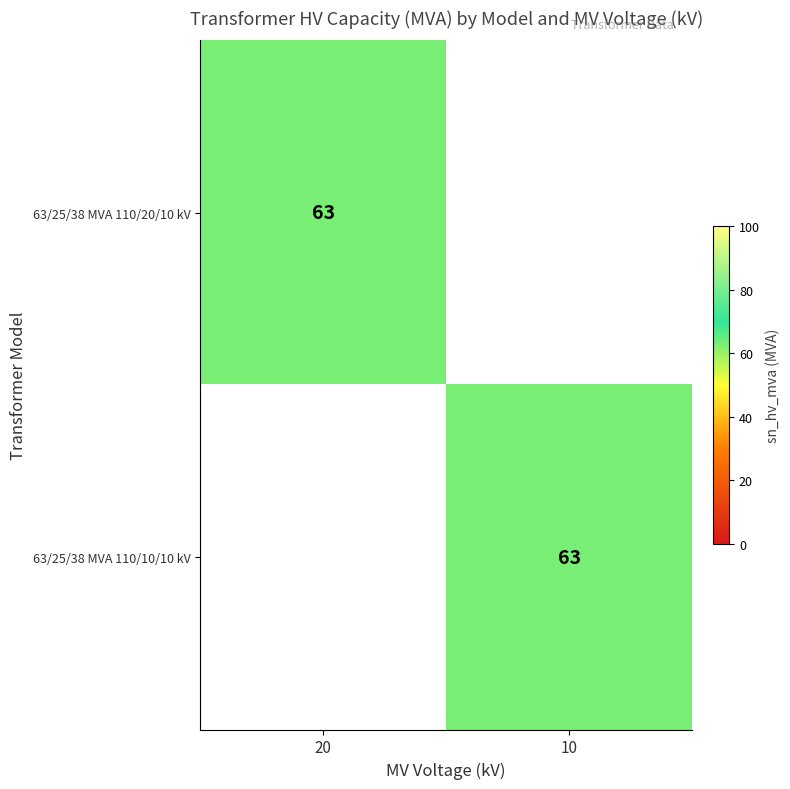

True or false: 63/25/38 MVA 110/20/10 kV has a value of 91 at 20.

False